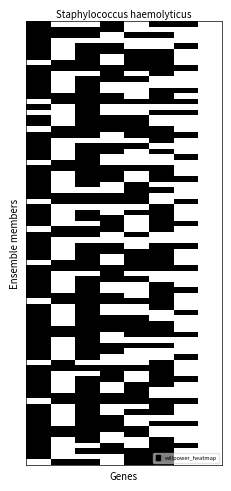

At how many categories does at least one series exceed 0?

21